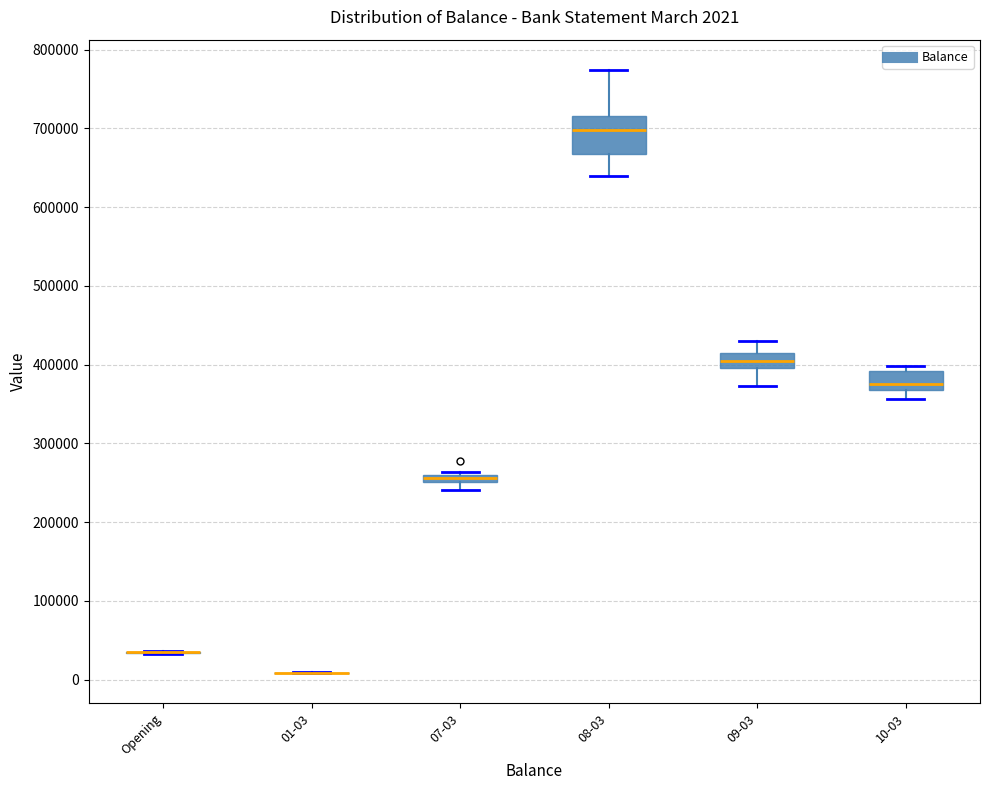

Which box is the tallest, from its lower edge to its upper edge?

08-03